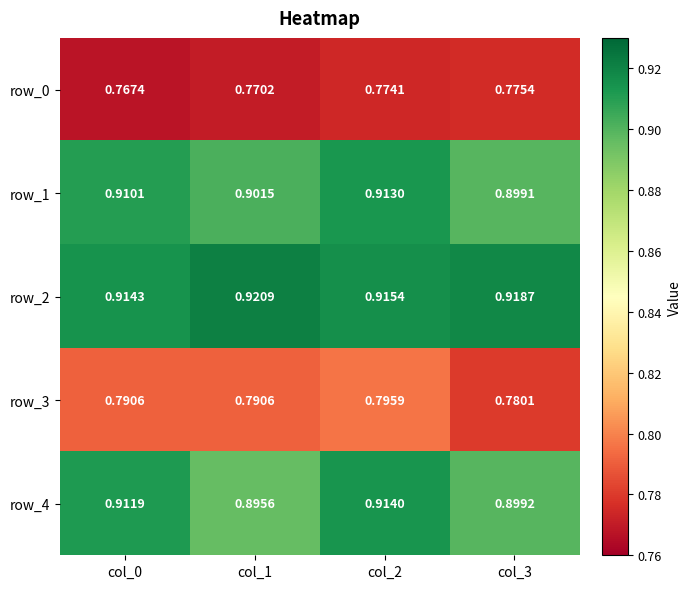

Is the value of row_0 at col_3 greater than the value of row_2 at col_1?

No